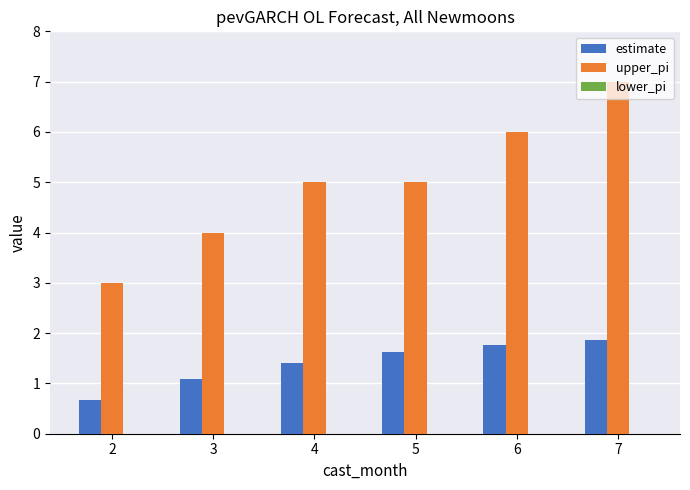

At which category is the sum across all series the highest?

7